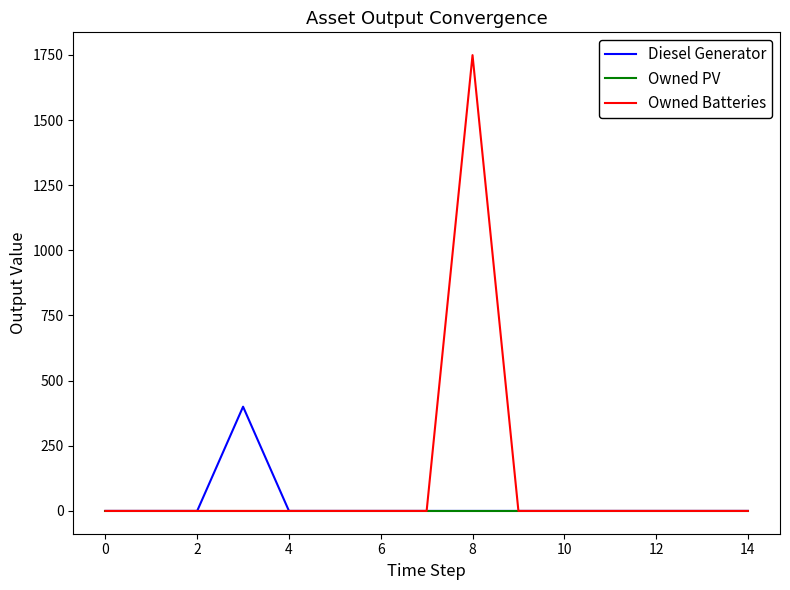

At how many categories does at least one series exceed 1243?

1